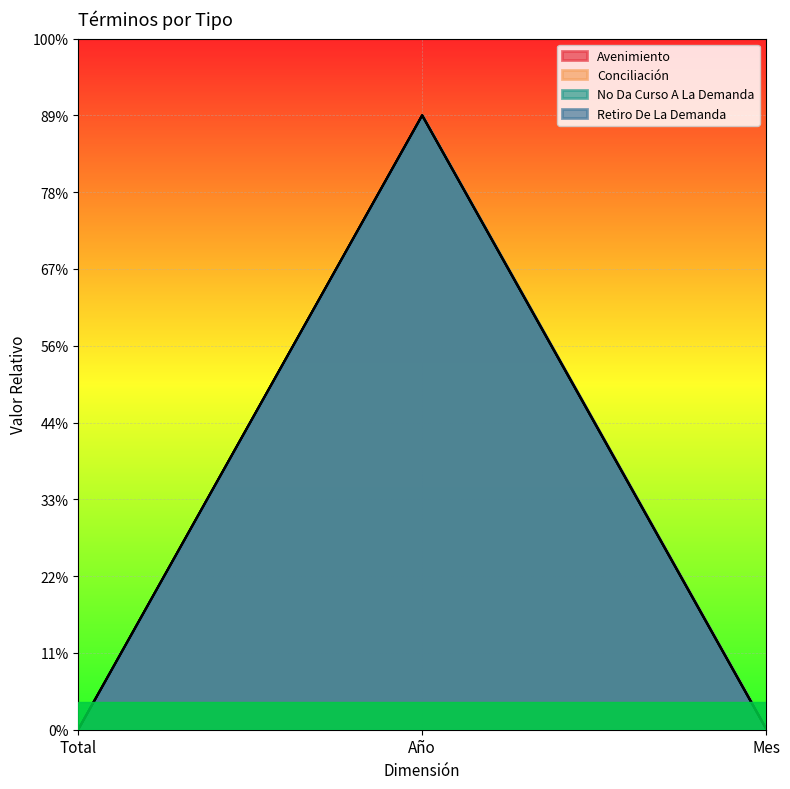

What is the difference between the Avenimiento values at Mes and Año?

4.0